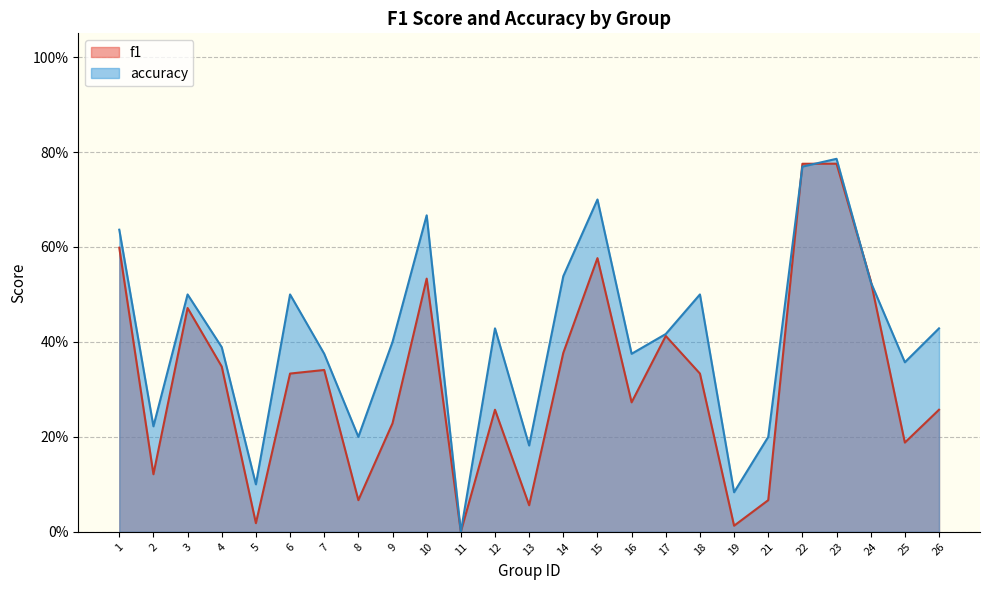

How many data points in f1 are above 0?

24